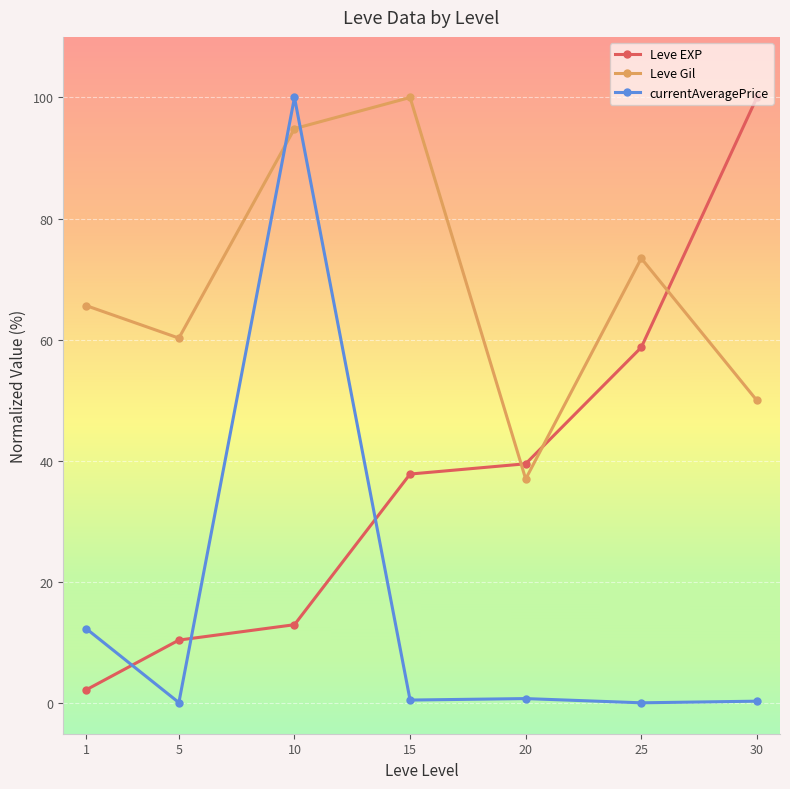

What is the lowest value of the Leve EXP series?

2.3